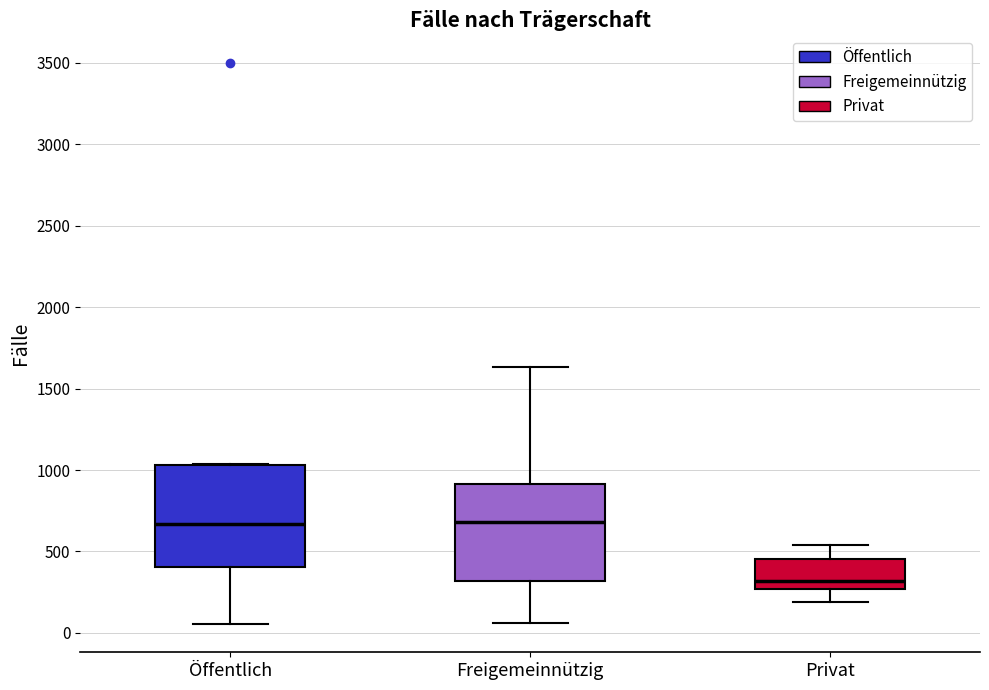

Reading left to right, read every box against the y-axis: the position of its median line, the range the box covers, and the ends of its whiskers. The values are not printed on the chart, so give them approximately, as read against the axis.

Öffentlich: median 650, box 400 to 1050, whiskers 50 to 1050
Freigemeinnützig: median 700, box 300 to 900, whiskers 50 to 1650
Privat: median 300, box 250 to 450, whiskers 200 to 550